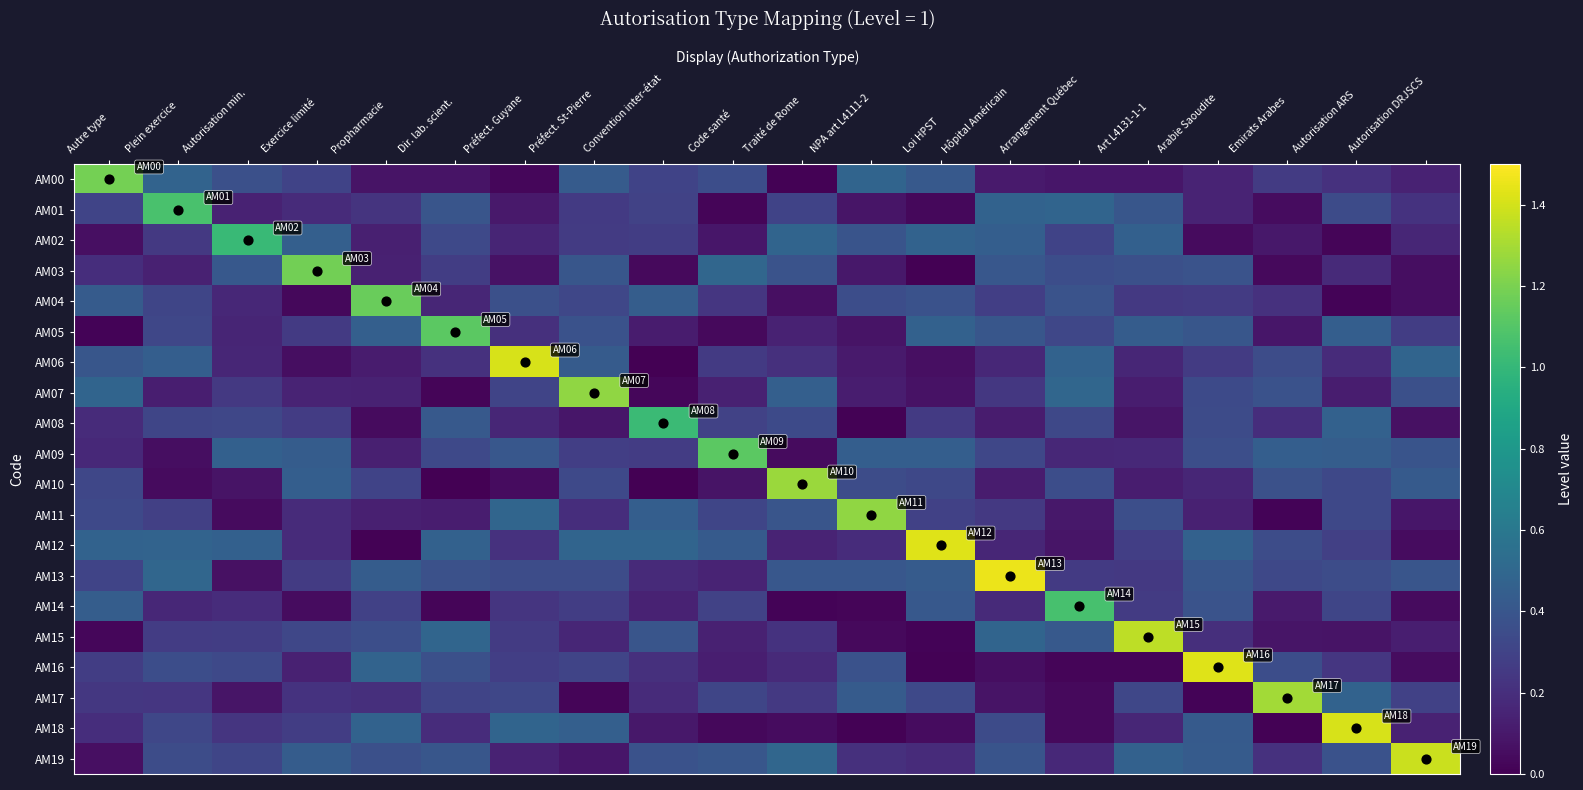

Reading right to left, extract all data points from this chart.

AM00: Autorisation DRJSCS=0.1	Autorisation ARS=0.2	Emirats Arabes=0.3	Arabie Saoudite=0.2	Art L4131-1-1=0.1	Arrangement Québec=0.1	Hôpital Américain=0.1	Loi HPST=0.4	NPA art L4111-2=0.5	Traité de Rome=0.0	Code santé=0.4	Convention inter-état=0.3	Préfect. St-Pierre=0.4	Préfect. Guyane=0.0	Dir. lab. scient.=0.1	Propharmacie=0.1	Exercice limité=0.3	Autorisation min.=0.4	Plein exercice=0.5	Autre type=1.2
AM01: Autorisation DRJSCS=0.2	Autorisation ARS=0.3	Emirats Arabes=0.0	Arabie Saoudite=0.2	Art L4131-1-1=0.4	Arrangement Québec=0.5	Hôpital Américain=0.5	Loi HPST=0.0	NPA art L4111-2=0.1	Traité de Rome=0.3	Code santé=0.0	Convention inter-état=0.3	Préfect. St-Pierre=0.3	Préfect. Guyane=0.1	Dir. lab. scient.=0.4	Propharmacie=0.2	Exercice limité=0.2	Autorisation min.=0.1	Plein exercice=1.1	Autre type=0.3
AM02: Autorisation DRJSCS=0.2	Autorisation ARS=0.0	Emirats Arabes=0.1	Arabie Saoudite=0.0	Art L4131-1-1=0.5	Arrangement Québec=0.3	Hôpital Américain=0.4	Loi HPST=0.5	NPA art L4111-2=0.4	Traité de Rome=0.5	Code santé=0.1	Convention inter-état=0.3	Préfect. St-Pierre=0.3	Préfect. Guyane=0.2	Dir. lab. scient.=0.3	Propharmacie=0.1	Exercice limité=0.5	Autorisation min.=1.0	Plein exercice=0.2	Autre type=0.1
AM03: Autorisation DRJSCS=0.1	Autorisation ARS=0.2	Emirats Arabes=0.0	Arabie Saoudite=0.4	Art L4131-1-1=0.4	Arrangement Québec=0.4	Hôpital Américain=0.4	Loi HPST=0.0	NPA art L4111-2=0.1	Traité de Rome=0.4	Code santé=0.5	Convention inter-état=0.0	Préfect. St-Pierre=0.4	Préfect. Guyane=0.1	Dir. lab. scient.=0.3	Propharmacie=0.1	Exercice limité=1.2	Autorisation min.=0.4	Plein exercice=0.1	Autre type=0.2
AM04: Autorisation DRJSCS=0.1	Autorisation ARS=0.0	Emirats Arabes=0.2	Arabie Saoudite=0.3	Art L4131-1-1=0.2	Arrangement Québec=0.4	Hôpital Américain=0.3	Loi HPST=0.4	NPA art L4111-2=0.4	Traité de Rome=0.1	Code santé=0.2	Convention inter-état=0.4	Préfect. St-Pierre=0.3	Préfect. Guyane=0.4	Dir. lab. scient.=0.2	Propharmacie=1.2	Exercice limité=0.0	Autorisation min.=0.2	Plein exercice=0.3	Autre type=0.4
AM05: Autorisation DRJSCS=0.3	Autorisation ARS=0.4	Emirats Arabes=0.1	Arabie Saoudite=0.4	Art L4131-1-1=0.4	Arrangement Québec=0.3	Hôpital Américain=0.4	Loi HPST=0.5	NPA art L4111-2=0.1	Traité de Rome=0.1	Code santé=0.0	Convention inter-état=0.1	Préfect. St-Pierre=0.4	Préfect. Guyane=0.2	Dir. lab. scient.=1.1	Propharmacie=0.5	Exercice limité=0.3	Autorisation min.=0.2	Plein exercice=0.3	Autre type=0.0
AM06: Autorisation DRJSCS=0.5	Autorisation ARS=0.2	Emirats Arabes=0.4	Arabie Saoudite=0.3	Art L4131-1-1=0.2	Arrangement Québec=0.5	Hôpital Américain=0.2	Loi HPST=0.1	NPA art L4111-2=0.1	Traité de Rome=0.2	Code santé=0.3	Convention inter-état=0.0	Préfect. St-Pierre=0.4	Préfect. Guyane=1.4	Dir. lab. scient.=0.2	Propharmacie=0.1	Exercice limité=0.1	Autorisation min.=0.2	Plein exercice=0.4	Autre type=0.4
AM07: Autorisation DRJSCS=0.4	Autorisation ARS=0.1	Emirats Arabes=0.4	Arabie Saoudite=0.3	Art L4131-1-1=0.1	Arrangement Québec=0.5	Hôpital Américain=0.2	Loi HPST=0.1	NPA art L4111-2=0.1	Traité de Rome=0.5	Code santé=0.1	Convention inter-état=0.0	Préfect. St-Pierre=1.3	Préfect. Guyane=0.3	Dir. lab. scient.=0.0	Propharmacie=0.1	Exercice limité=0.2	Autorisation min.=0.2	Plein exercice=0.1	Autre type=0.5
AM08: Autorisation DRJSCS=0.1	Autorisation ARS=0.5	Emirats Arabes=0.2	Arabie Saoudite=0.3	Art L4131-1-1=0.1	Arrangement Québec=0.3	Hôpital Américain=0.1	Loi HPST=0.3	NPA art L4111-2=0.0	Traité de Rome=0.3	Code santé=0.3	Convention inter-état=1.0	Préfect. St-Pierre=0.1	Préfect. Guyane=0.2	Dir. lab. scient.=0.4	Propharmacie=0.0	Exercice limité=0.3	Autorisation min.=0.3	Plein exercice=0.3	Autre type=0.2
AM09: Autorisation DRJSCS=0.4	Autorisation ARS=0.4	Emirats Arabes=0.4	Arabie Saoudite=0.4	Art L4131-1-1=0.2	Arrangement Québec=0.2	Hôpital Américain=0.3	Loi HPST=0.5	NPA art L4111-2=0.4	Traité de Rome=0.0	Code santé=1.1	Convention inter-état=0.3	Préfect. St-Pierre=0.3	Préfect. Guyane=0.4	Dir. lab. scient.=0.3	Propharmacie=0.1	Exercice limité=0.4	Autorisation min.=0.5	Plein exercice=0.1	Autre type=0.2
AM10: Autorisation DRJSCS=0.4	Autorisation ARS=0.3	Emirats Arabes=0.4	Arabie Saoudite=0.2	Art L4131-1-1=0.1	Arrangement Québec=0.4	Hôpital Américain=0.1	Loi HPST=0.3	NPA art L4111-2=0.3	Traité de Rome=1.3	Code santé=0.1	Convention inter-état=0.0	Préfect. St-Pierre=0.3	Préfect. Guyane=0.1	Dir. lab. scient.=0.0	Propharmacie=0.3	Exercice limité=0.4	Autorisation min.=0.1	Plein exercice=0.0	Autre type=0.3
AM11: Autorisation DRJSCS=0.1	Autorisation ARS=0.3	Emirats Arabes=0.0	Arabie Saoudite=0.1	Art L4131-1-1=0.4	Arrangement Québec=0.1	Hôpital Américain=0.2	Loi HPST=0.3	NPA art L4111-2=1.3	Traité de Rome=0.4	Code santé=0.3	Convention inter-état=0.4	Préfect. St-Pierre=0.2	Préfect. Guyane=0.5	Dir. lab. scient.=0.1	Propharmacie=0.1	Exercice limité=0.2	Autorisation min.=0.0	Plein exercice=0.3	Autre type=0.3
AM12: Autorisation DRJSCS=0.0	Autorisation ARS=0.3	Emirats Arabes=0.3	Arabie Saoudite=0.5	Art L4131-1-1=0.3	Arrangement Québec=0.1	Hôpital Américain=0.2	Loi HPST=1.4	NPA art L4111-2=0.2	Traité de Rome=0.1	Code santé=0.4	Convention inter-état=0.5	Préfect. St-Pierre=0.5	Préfect. Guyane=0.2	Dir. lab. scient.=0.5	Propharmacie=0.0	Exercice limité=0.2	Autorisation min.=0.5	Plein exercice=0.5	Autre type=0.5
AM13: Autorisation DRJSCS=0.4	Autorisation ARS=0.4	Emirats Arabes=0.3	Arabie Saoudite=0.4	Art L4131-1-1=0.3	Arrangement Québec=0.3	Hôpital Américain=1.5	Loi HPST=0.4	NPA art L4111-2=0.4	Traité de Rome=0.4	Code santé=0.1	Convention inter-état=0.2	Préfect. St-Pierre=0.4	Préfect. Guyane=0.3	Dir. lab. scient.=0.4	Propharmacie=0.4	Exercice limité=0.3	Autorisation min.=0.1	Plein exercice=0.5	Autre type=0.3
AM14: Autorisation DRJSCS=0.0	Autorisation ARS=0.3	Emirats Arabes=0.1	Arabie Saoudite=0.4	Art L4131-1-1=0.3	Arrangement Québec=1.1	Hôpital Américain=0.2	Loi HPST=0.4	NPA art L4111-2=0.0	Traité de Rome=0.0	Code santé=0.3	Convention inter-état=0.1	Préfect. St-Pierre=0.3	Préfect. Guyane=0.2	Dir. lab. scient.=0.0	Propharmacie=0.3	Exercice limité=0.0	Autorisation min.=0.2	Plein exercice=0.2	Autre type=0.4
AM15: Autorisation DRJSCS=0.1	Autorisation ARS=0.1	Emirats Arabes=0.1	Arabie Saoudite=0.2	Art L4131-1-1=1.3	Arrangement Québec=0.4	Hôpital Américain=0.5	Loi HPST=0.0	NPA art L4111-2=0.0	Traité de Rome=0.2	Code santé=0.1	Convention inter-état=0.4	Préfect. St-Pierre=0.2	Préfect. Guyane=0.3	Dir. lab. scient.=0.5	Propharmacie=0.4	Exercice limité=0.3	Autorisation min.=0.3	Plein exercice=0.3	Autre type=0.0
AM16: Autorisation DRJSCS=0.0	Autorisation ARS=0.2	Emirats Arabes=0.4	Arabie Saoudite=1.4	Art L4131-1-1=0.0	Arrangement Québec=0.0	Hôpital Américain=0.1	Loi HPST=0.0	NPA art L4111-2=0.4	Traité de Rome=0.2	Code santé=0.1	Convention inter-état=0.2	Préfect. St-Pierre=0.3	Préfect. Guyane=0.3	Dir. lab. scient.=0.4	Propharmacie=0.5	Exercice limité=0.1	Autorisation min.=0.3	Plein exercice=0.4	Autre type=0.3
AM17: Autorisation DRJSCS=0.3	Autorisation ARS=0.5	Emirats Arabes=1.3	Arabie Saoudite=0.0	Art L4131-1-1=0.3	Arrangement Québec=0.0	Hôpital Américain=0.1	Loi HPST=0.3	NPA art L4111-2=0.4	Traité de Rome=0.3	Code santé=0.3	Convention inter-état=0.2	Préfect. St-Pierre=0.0	Préfect. Guyane=0.3	Dir. lab. scient.=0.3	Propharmacie=0.2	Exercice limité=0.2	Autorisation min.=0.1	Plein exercice=0.2	Autre type=0.2
AM18: Autorisation DRJSCS=0.1	Autorisation ARS=1.4	Emirats Arabes=0.0	Arabie Saoudite=0.4	Art L4131-1-1=0.2	Arrangement Québec=0.0	Hôpital Américain=0.3	Loi HPST=0.0	NPA art L4111-2=0.0	Traité de Rome=0.1	Code santé=0.0	Convention inter-état=0.1	Préfect. St-Pierre=0.5	Préfect. Guyane=0.5	Dir. lab. scient.=0.2	Propharmacie=0.5	Exercice limité=0.3	Autorisation min.=0.2	Plein exercice=0.3	Autre type=0.2
AM19: Autorisation DRJSCS=1.4	Autorisation ARS=0.4	Emirats Arabes=0.2	Arabie Saoudite=0.4	Art L4131-1-1=0.5	Arrangement Québec=0.2	Hôpital Américain=0.4	Loi HPST=0.2	NPA art L4111-2=0.2	Traité de Rome=0.5	Code santé=0.4	Convention inter-état=0.4	Préfect. St-Pierre=0.1	Préfect. Guyane=0.1	Dir. lab. scient.=0.4	Propharmacie=0.4	Exercice limité=0.4	Autorisation min.=0.3	Plein exercice=0.3	Autre type=0.1